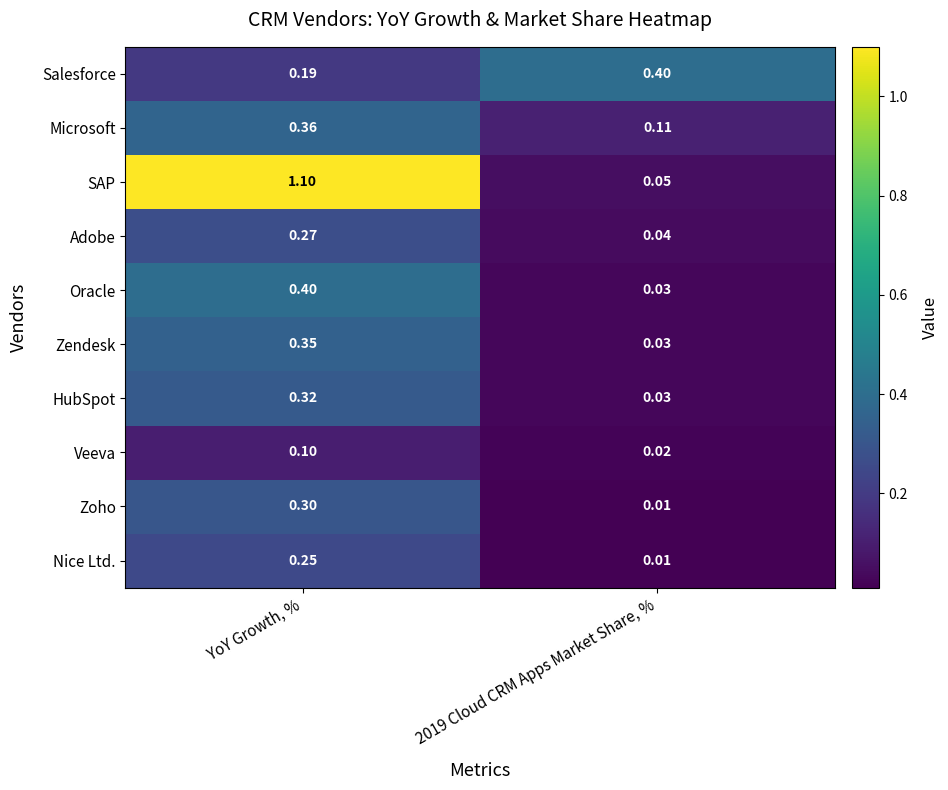

At which category does the chart reach its peak across all series?

YoY Growth, %